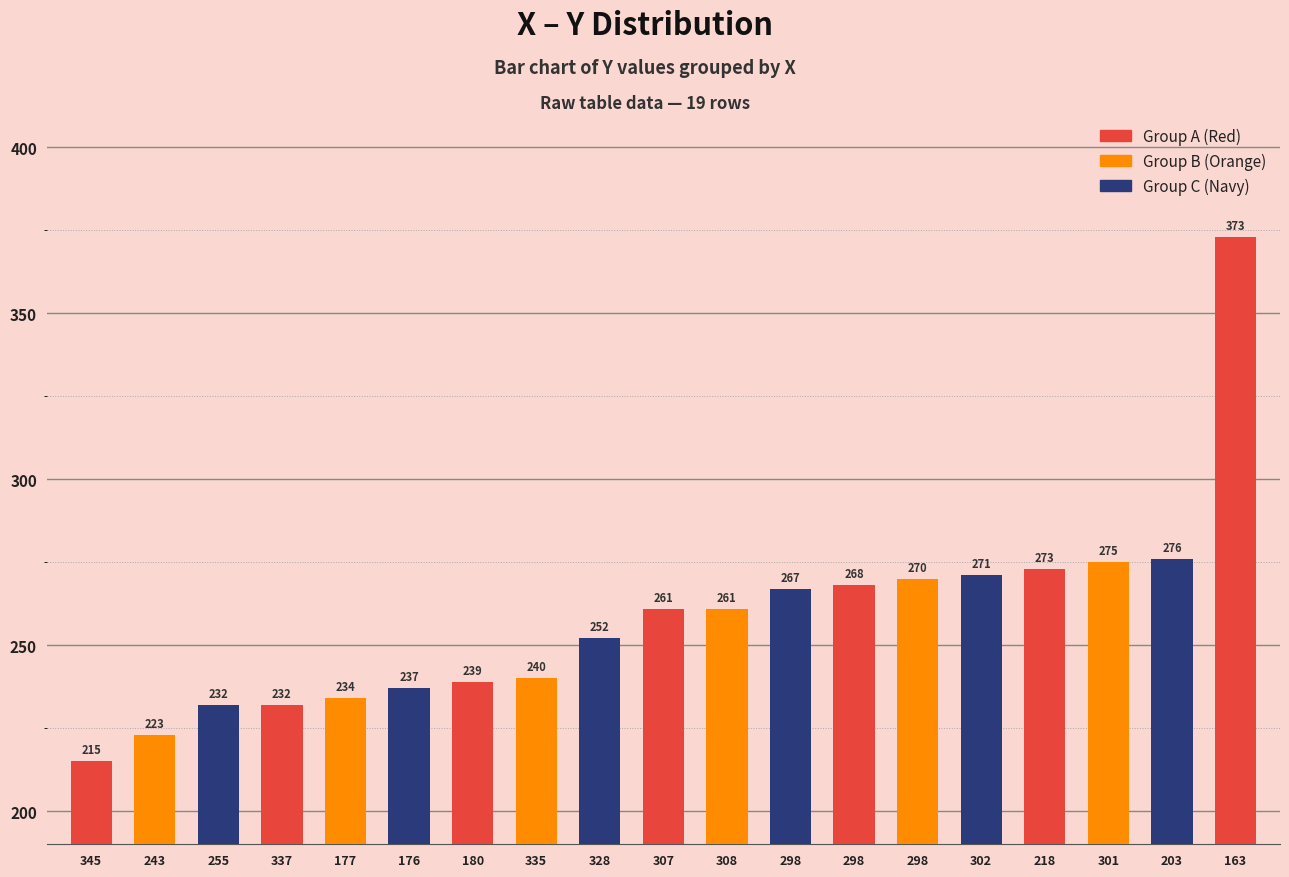

Does the chart contain any negative values?

No